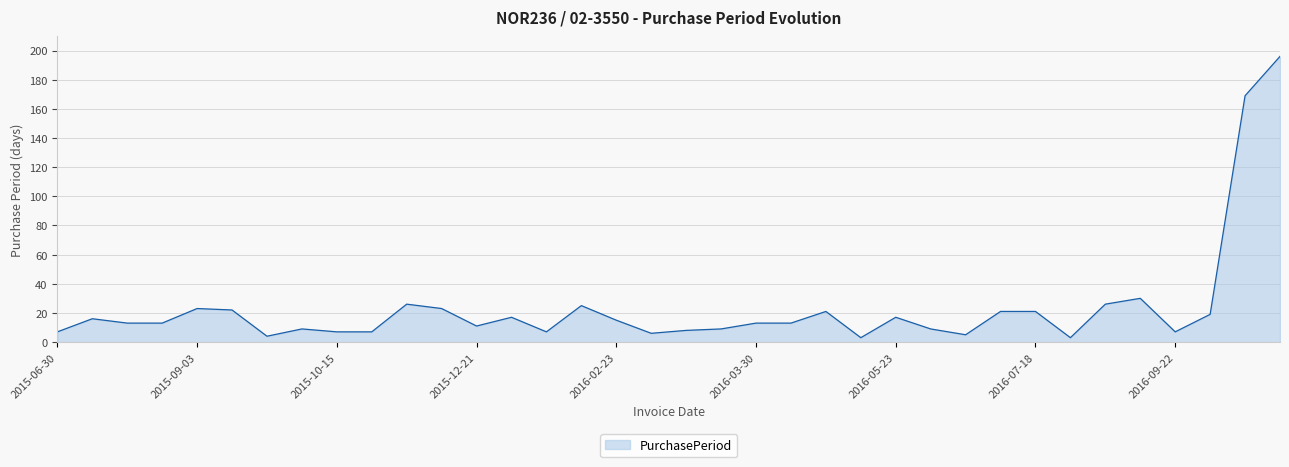

What is the maximum value shown in the chart?

196